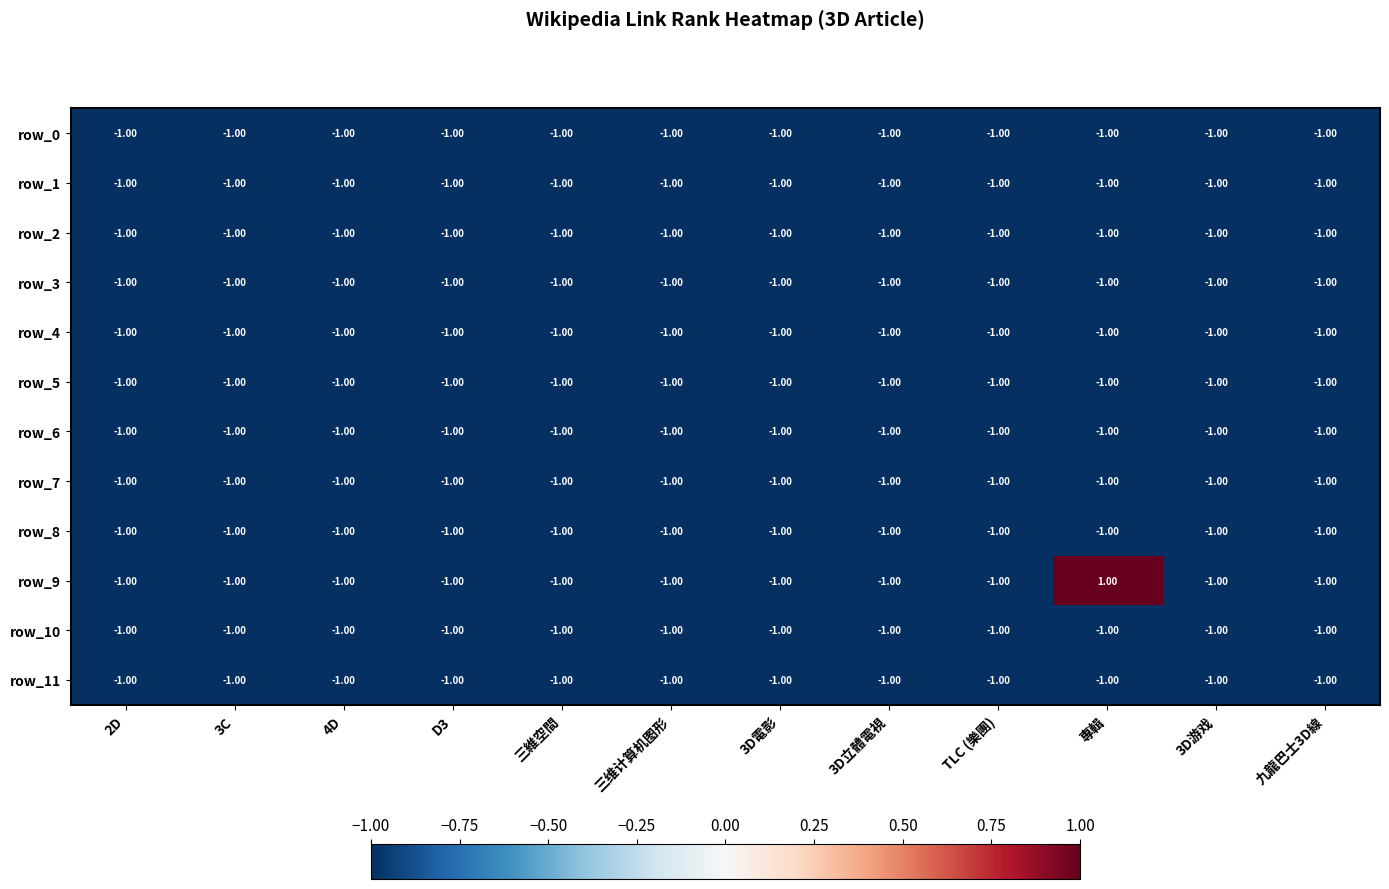

Reading left to right, list all the values displayed in this chart.

row_0: 2D=-1	3C=-1	4D=-1	D3=-1	三維空間=-1	三维计算机图形=-1	3D電影=-1	3D立體電視=-1	TLC (樂團)=-1	專輯=-1	3D游戏=-1	九龍巴士3D線=-1
row_1: 2D=-1	3C=-1	4D=-1	D3=-1	三維空間=-1	三维计算机图形=-1	3D電影=-1	3D立體電視=-1	TLC (樂團)=-1	專輯=-1	3D游戏=-1	九龍巴士3D線=-1
row_2: 2D=-1	3C=-1	4D=-1	D3=-1	三維空間=-1	三维计算机图形=-1	3D電影=-1	3D立體電視=-1	TLC (樂團)=-1	專輯=-1	3D游戏=-1	九龍巴士3D線=-1
row_3: 2D=-1	3C=-1	4D=-1	D3=-1	三維空間=-1	三维计算机图形=-1	3D電影=-1	3D立體電視=-1	TLC (樂團)=-1	專輯=-1	3D游戏=-1	九龍巴士3D線=-1
row_4: 2D=-1	3C=-1	4D=-1	D3=-1	三維空間=-1	三维计算机图形=-1	3D電影=-1	3D立體電視=-1	TLC (樂團)=-1	專輯=-1	3D游戏=-1	九龍巴士3D線=-1
row_5: 2D=-1	3C=-1	4D=-1	D3=-1	三維空間=-1	三维计算机图形=-1	3D電影=-1	3D立體電視=-1	TLC (樂團)=-1	專輯=-1	3D游戏=-1	九龍巴士3D線=-1
row_6: 2D=-1	3C=-1	4D=-1	D3=-1	三維空間=-1	三维计算机图形=-1	3D電影=-1	3D立體電視=-1	TLC (樂團)=-1	專輯=-1	3D游戏=-1	九龍巴士3D線=-1
row_7: 2D=-1	3C=-1	4D=-1	D3=-1	三維空間=-1	三维计算机图形=-1	3D電影=-1	3D立體電視=-1	TLC (樂團)=-1	專輯=-1	3D游戏=-1	九龍巴士3D線=-1
row_8: 2D=-1	3C=-1	4D=-1	D3=-1	三維空間=-1	三维计算机图形=-1	3D電影=-1	3D立體電視=-1	TLC (樂團)=-1	專輯=-1	3D游戏=-1	九龍巴士3D線=-1
row_9: 2D=-1	3C=-1	4D=-1	D3=-1	三維空間=-1	三维计算机图形=-1	3D電影=-1	3D立體電視=-1	TLC (樂團)=-1	專輯=1	3D游戏=-1	九龍巴士3D線=-1
row_10: 2D=-1	3C=-1	4D=-1	D3=-1	三維空間=-1	三维计算机图形=-1	3D電影=-1	3D立體電視=-1	TLC (樂團)=-1	專輯=-1	3D游戏=-1	九龍巴士3D線=-1
row_11: 2D=-1	3C=-1	4D=-1	D3=-1	三維空間=-1	三维计算机图形=-1	3D電影=-1	3D立體電視=-1	TLC (樂團)=-1	專輯=-1	3D游戏=-1	九龍巴士3D線=-1